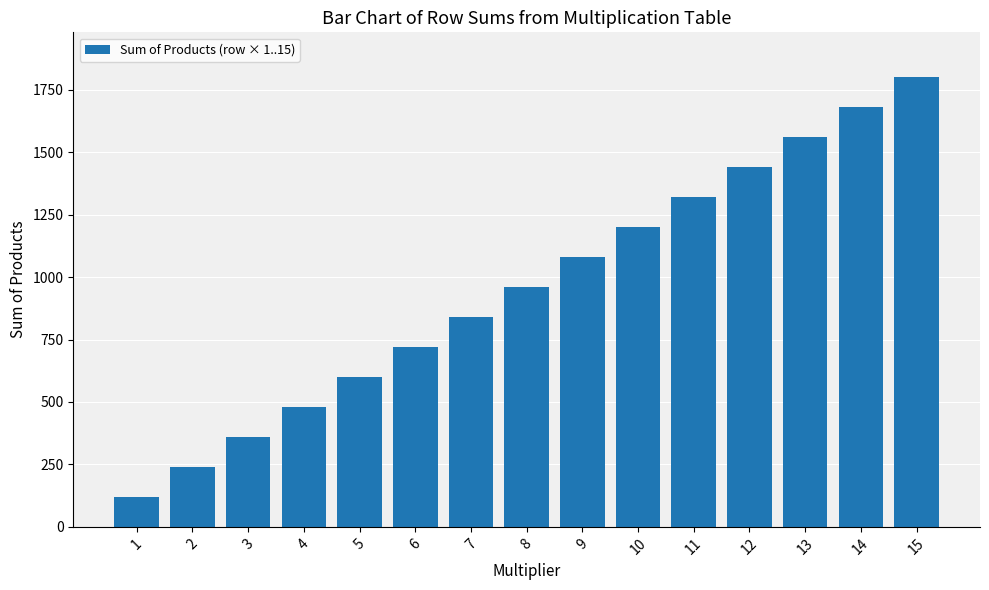

Reading left to right, extract all data points from this chart.

120	240	360	480	600	720	840	960	1080	1200	1320	1440	1560	1680	1800